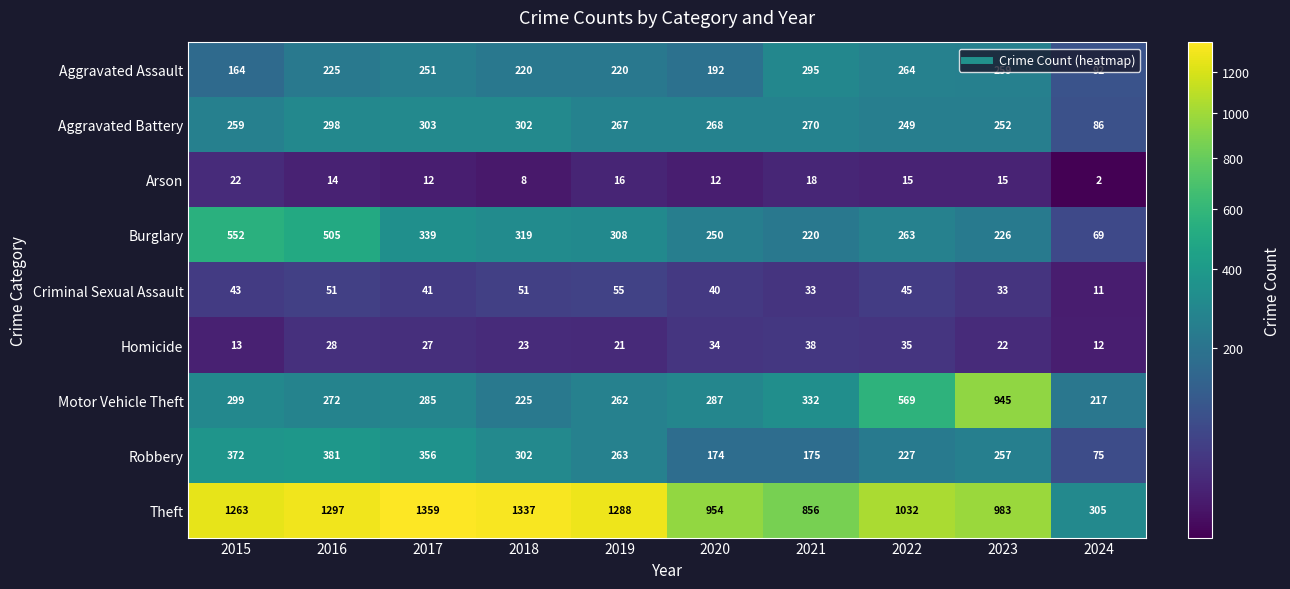

True or false: Arson has a value of 22 at 2015.

True